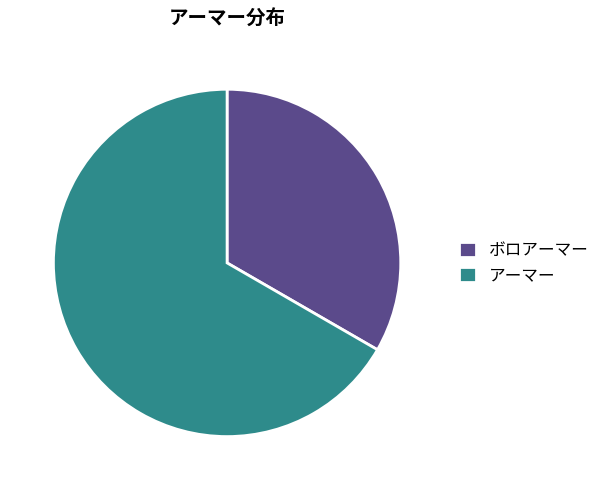

Rank the categories by value from lowest to highest.

ボロアーマー, アーマー